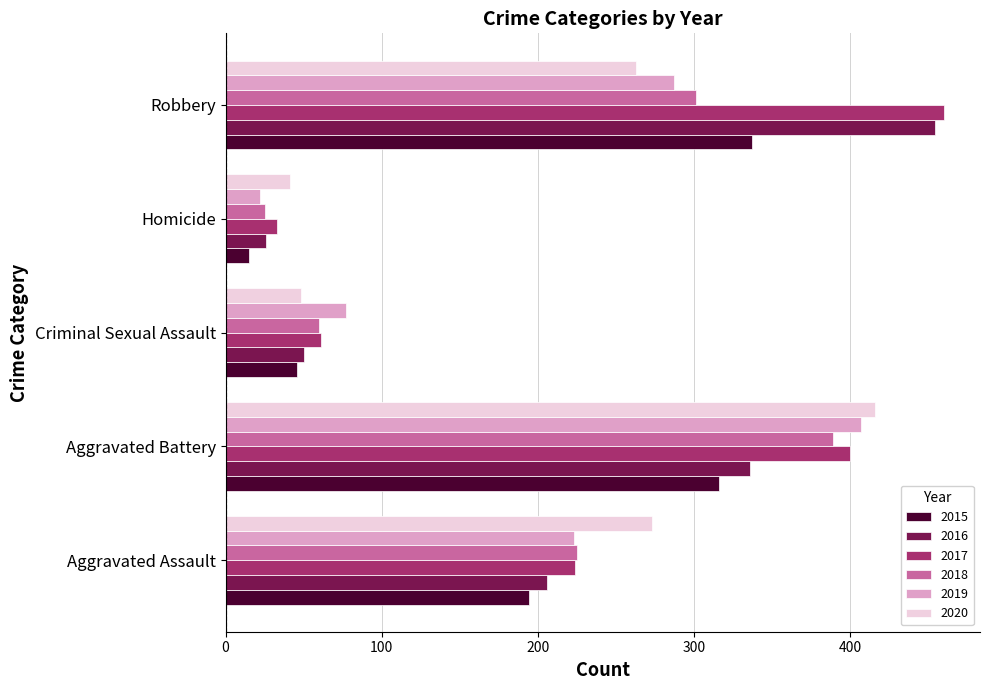

What is the maximum value shown in the chart?

460